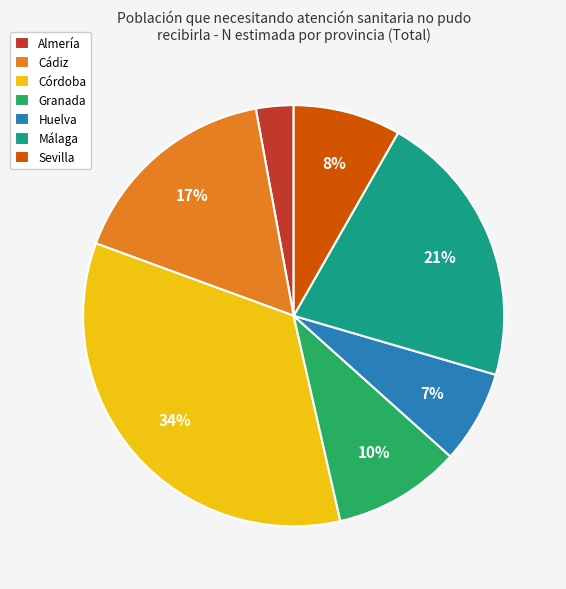

Is Granada the majority of the pie?

No